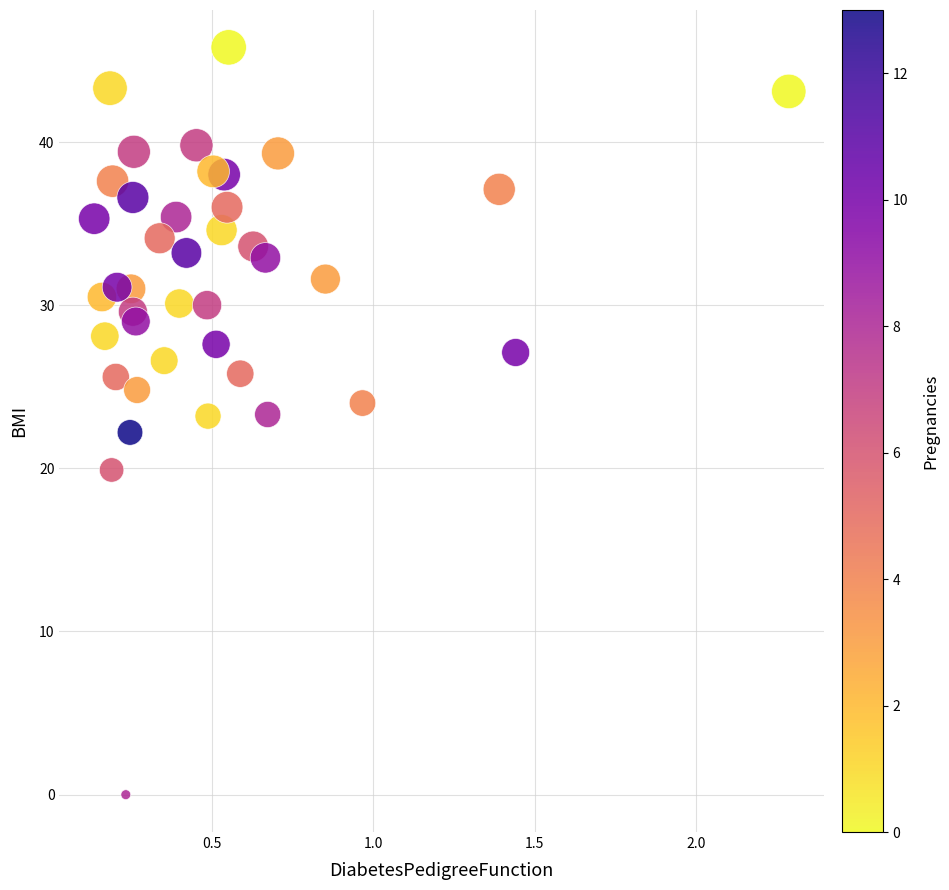

What is the range of Y values (max minus min)?

45.8